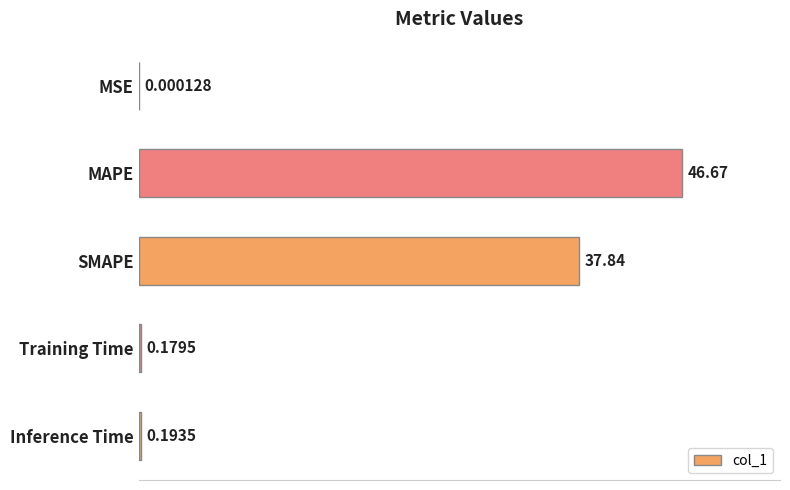

At which label is the value closest to 23?

SMAPE